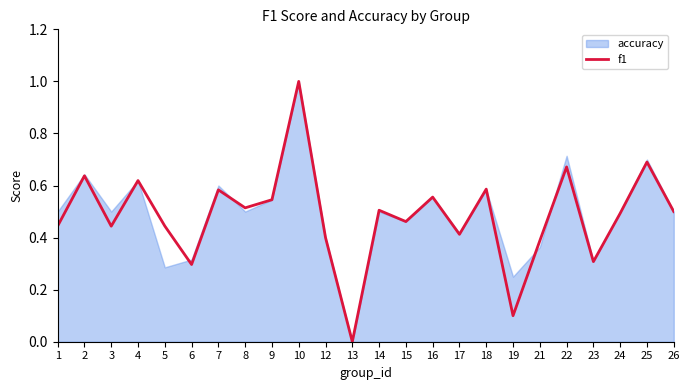

What is the change in value from 4 to 13?

-0.6